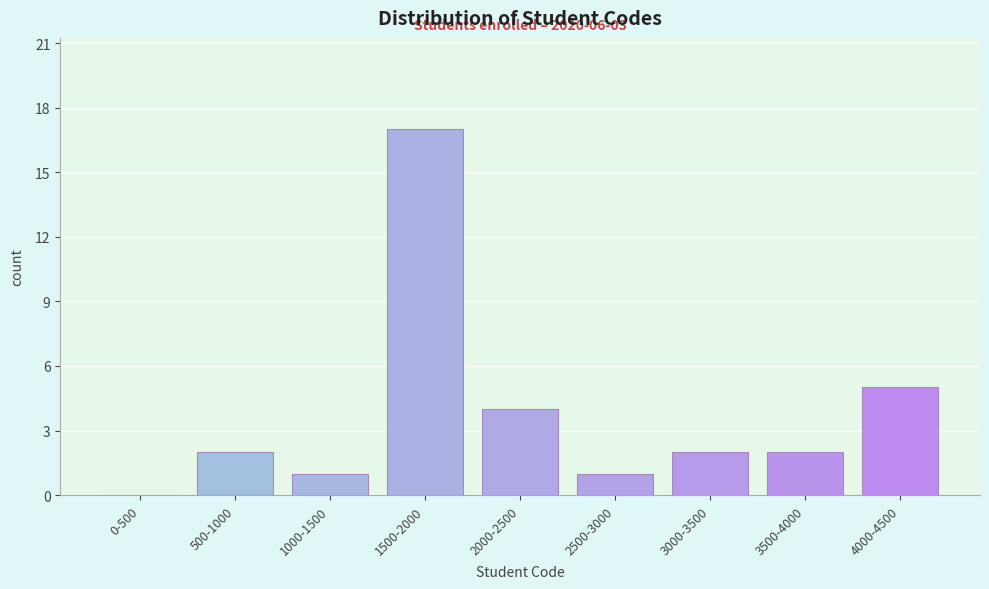

Reading right to left, list all the values displayed in this chart.

4000-4500=5	3500-4000=2	3000-3500=2	2500-3000=1	2000-2500=4	1500-2000=17	1000-1500=1	500-1000=2	0-500=0